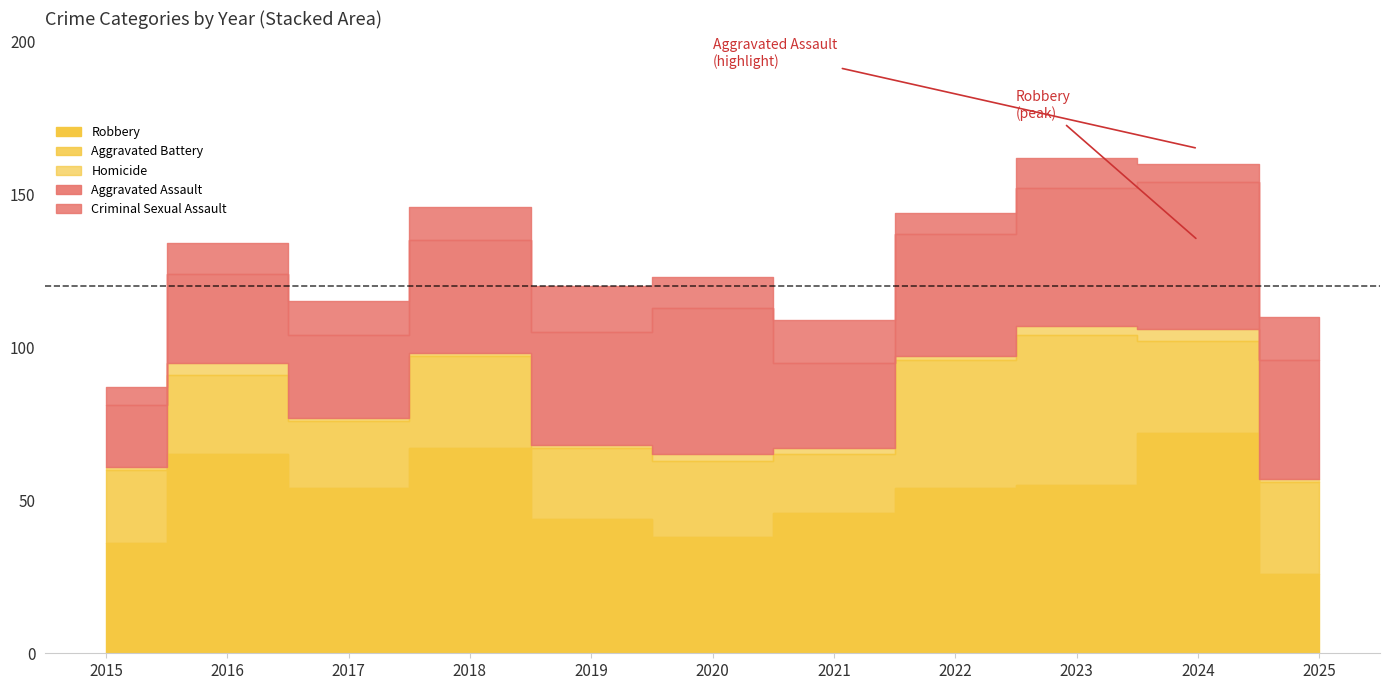

Where is the first local minimum for Aggravated Assault?

2017